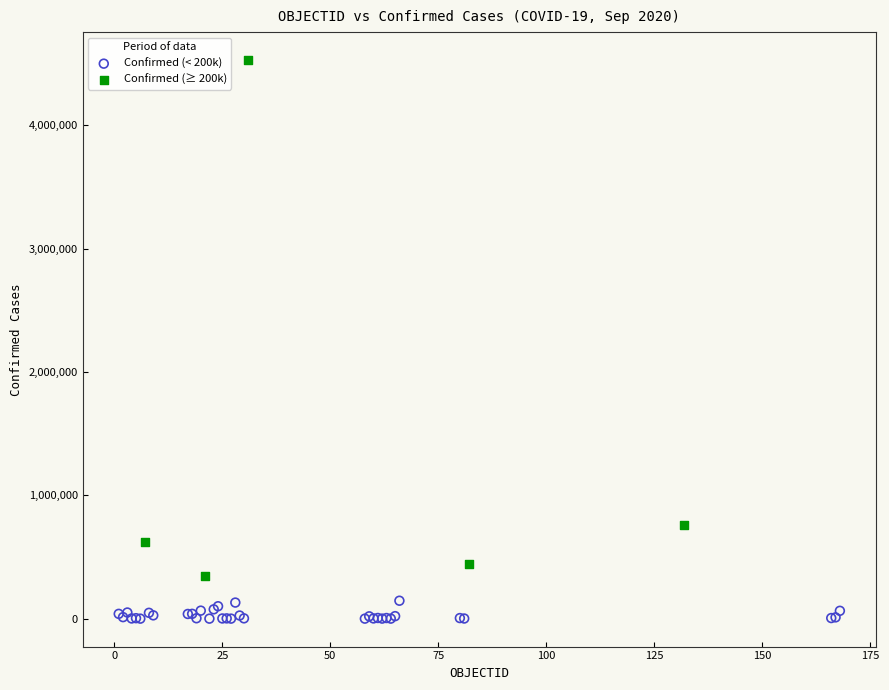

Which series reaches the maximum Y coordinate?

Confirmed (≥ 200k)